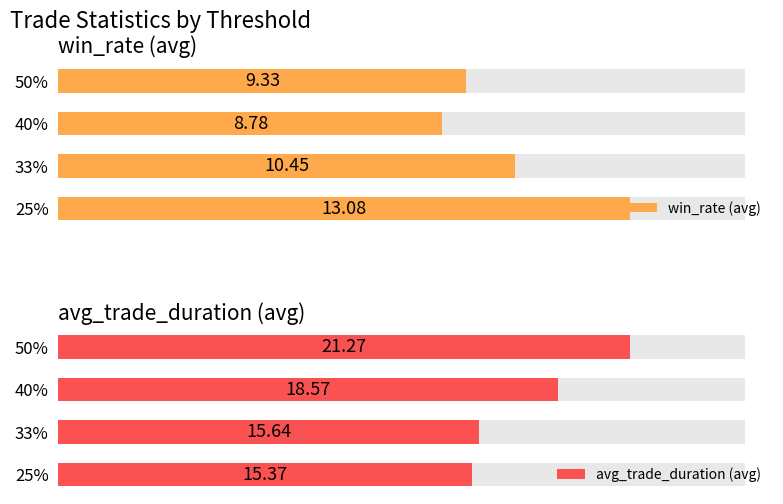

How many bars are there in total?

8